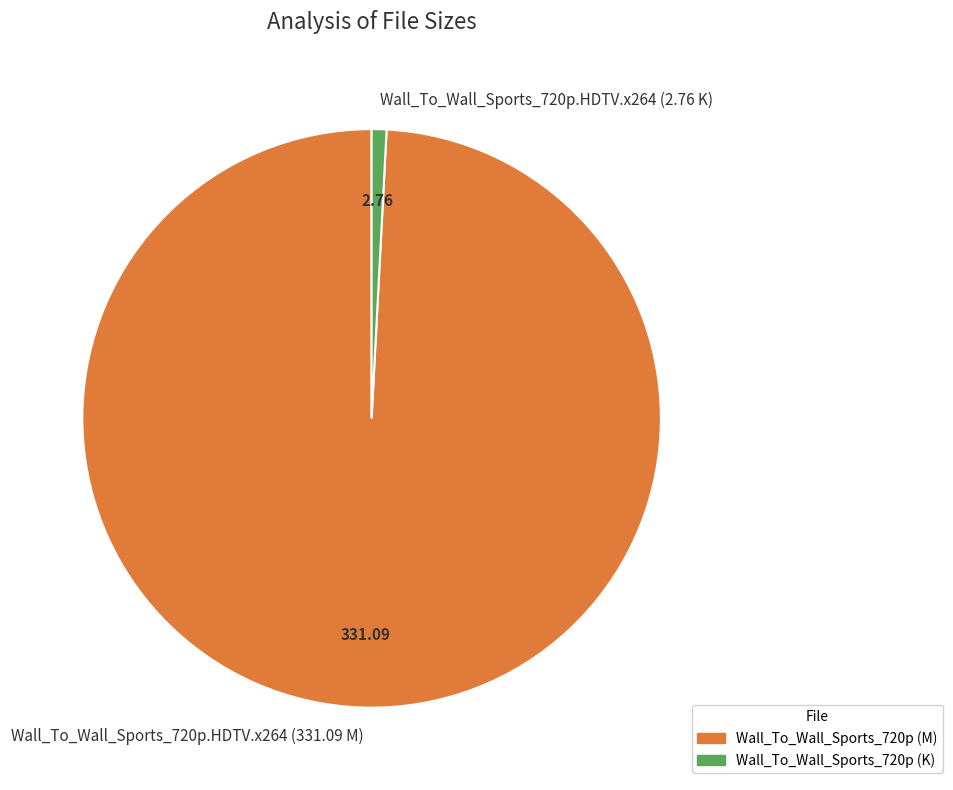

Is the sum of Wall_To_Wall_Sports_720p.HDTV.x264 (2.76 K) and Wall_To_Wall_Sports_720p.HDTV.x264 (331.09 M) greater than half?

Yes